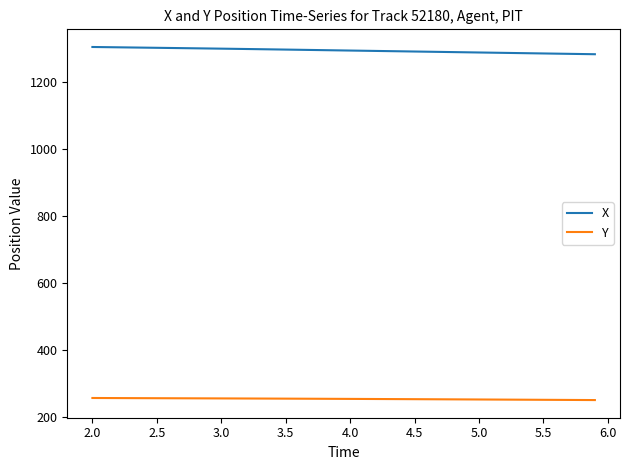

At how many categories does at least one series exceed 562?

40